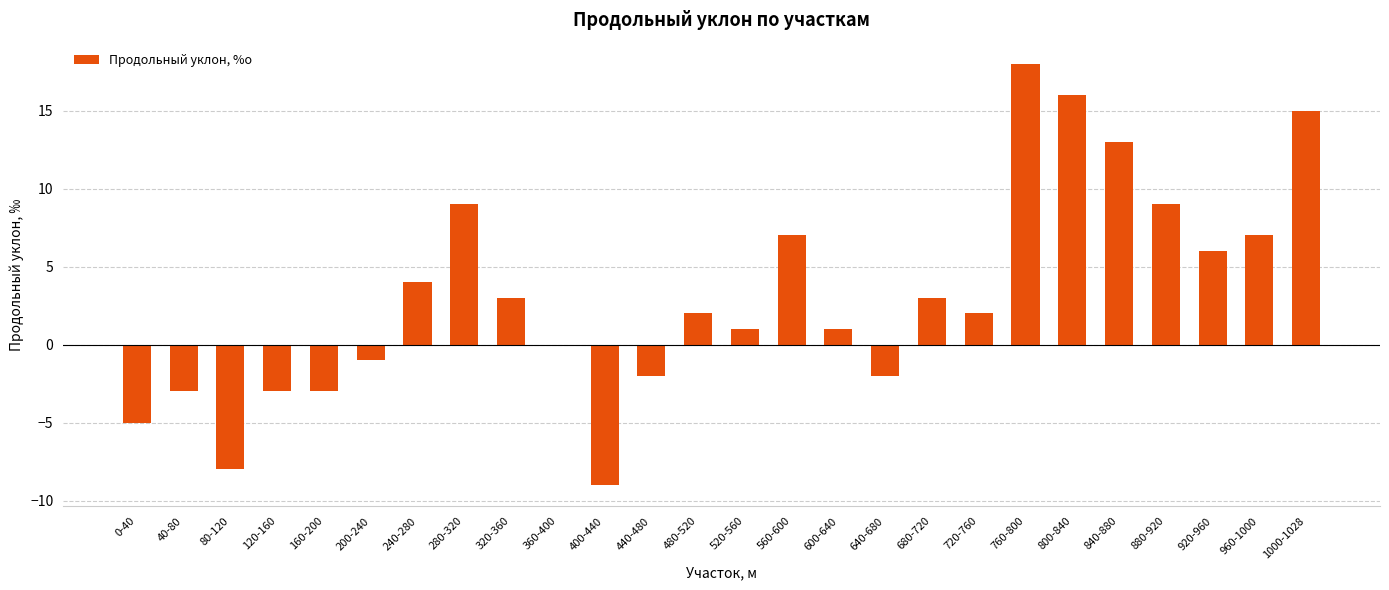

Reading left to right, extract all data points from this chart.

-5	-3	-8	-3	-3	-1	4	9	3	0	-9	-2	2	1	7	1	-2	3	2	18	16	13	9	6	7	15